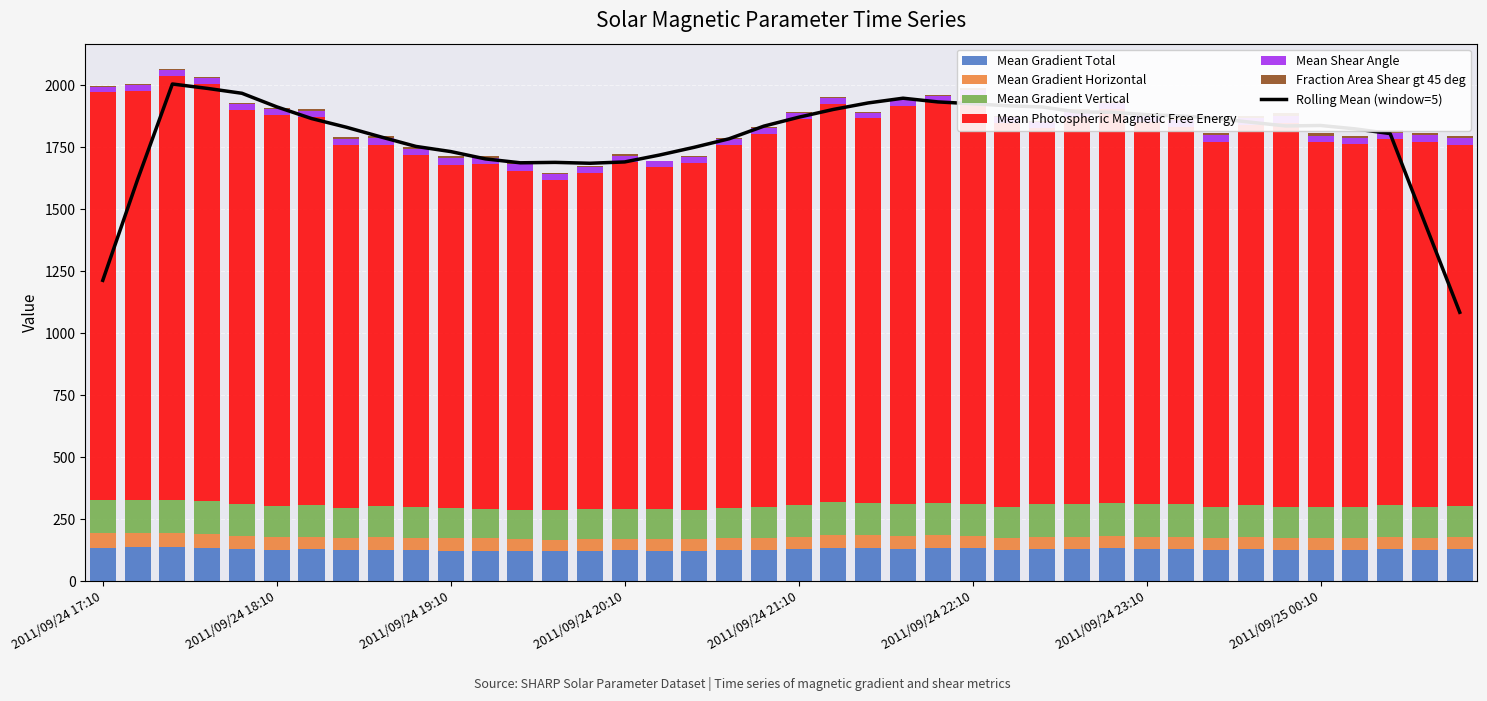

What is the difference between the Mean Gradient Vertical values at 2011/09/24 21:46 and 2011/09/24 21:22?

1.7